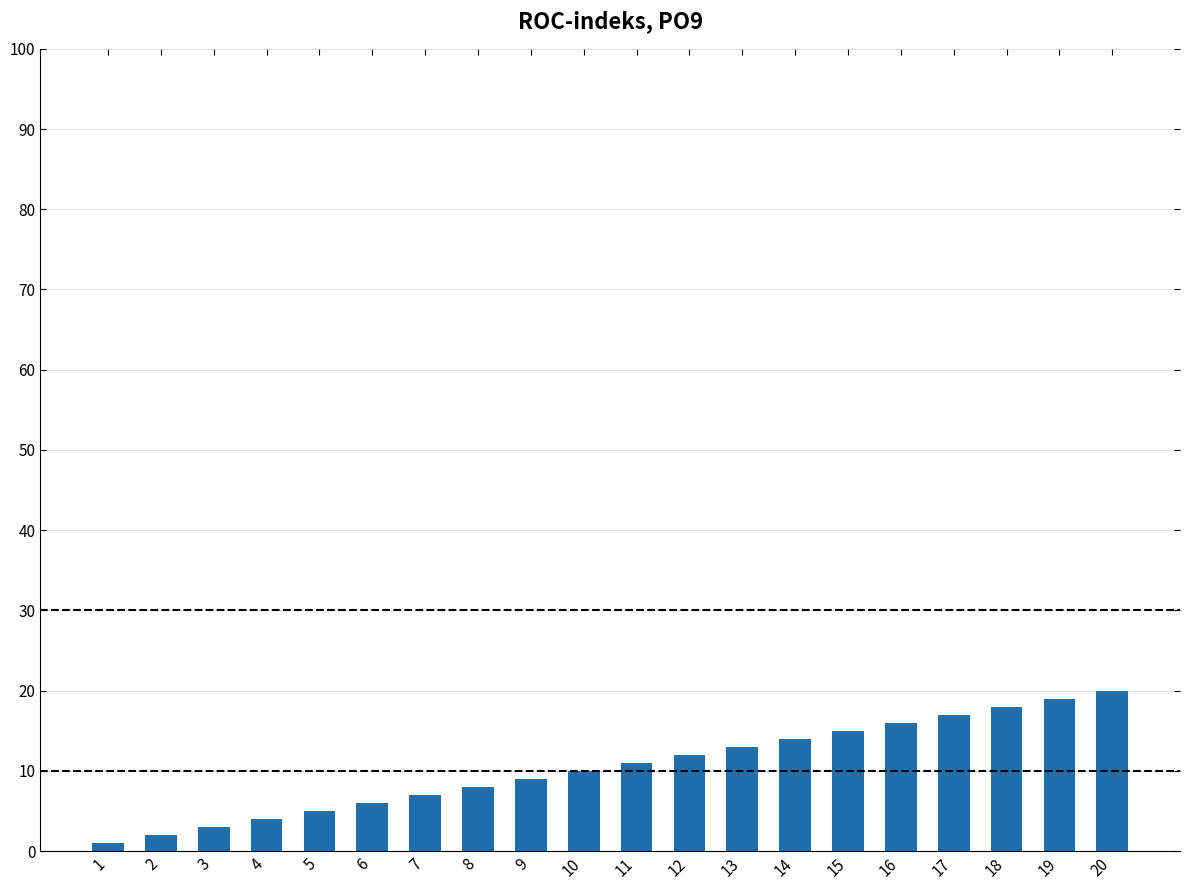

What is the greatest value displayed?

20